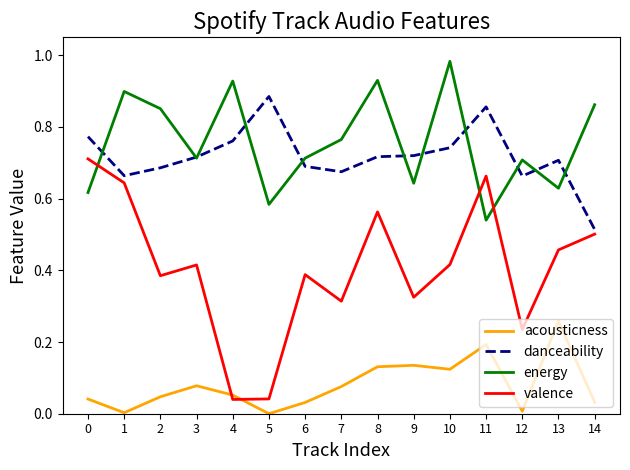

True or false: valence has more than 1 interior local peaks.

True